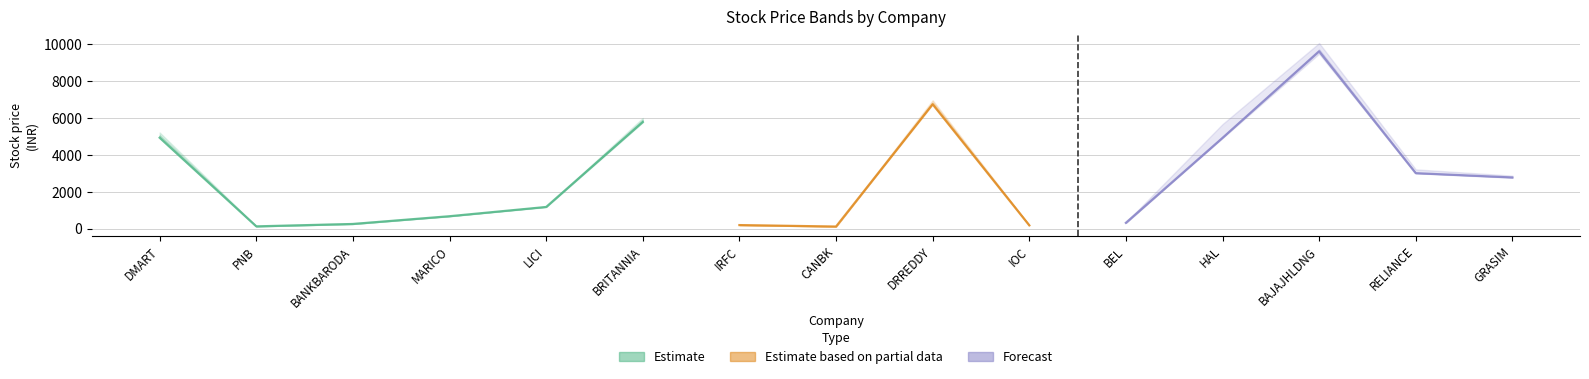

Between MARICO and GRASIM, which is larger?

GRASIM